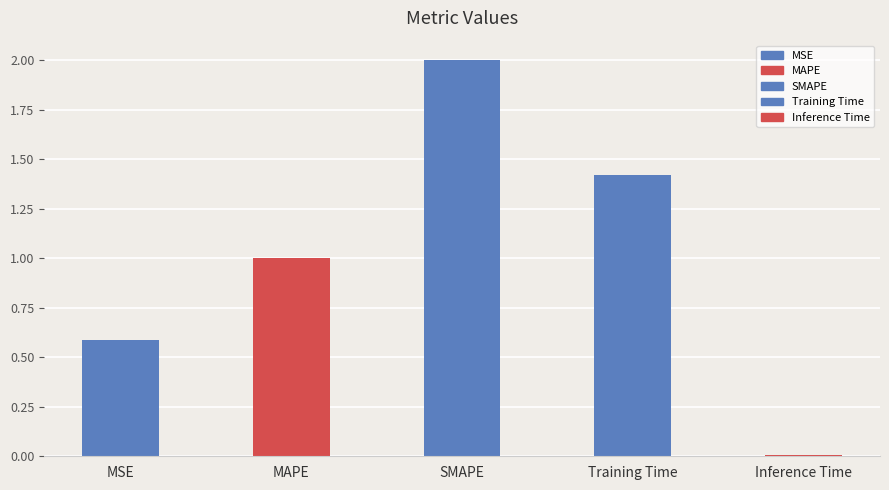

Between MAPE and Training Time, which is larger?

Training Time